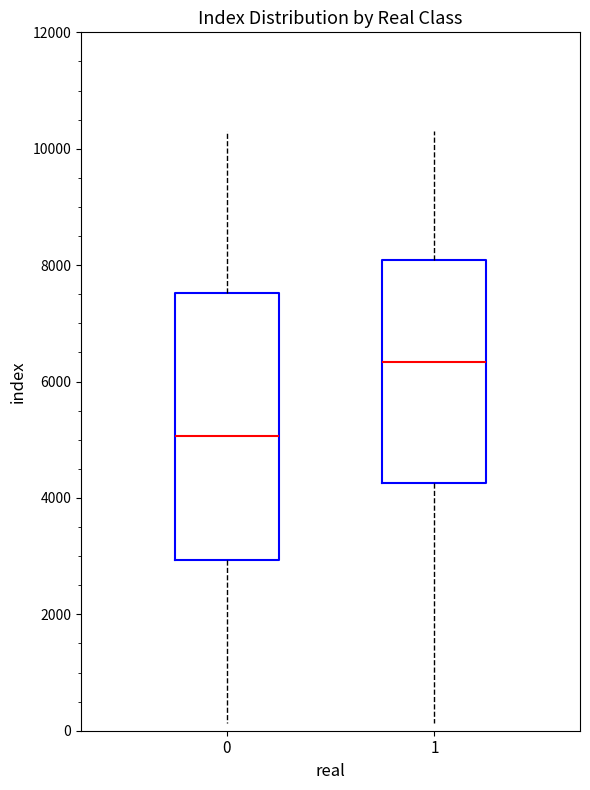

Where is the lower edge of the box at x = 0 on the y-axis? The values are not printed on the chart, so give them approximately, as read against the axis.

3000